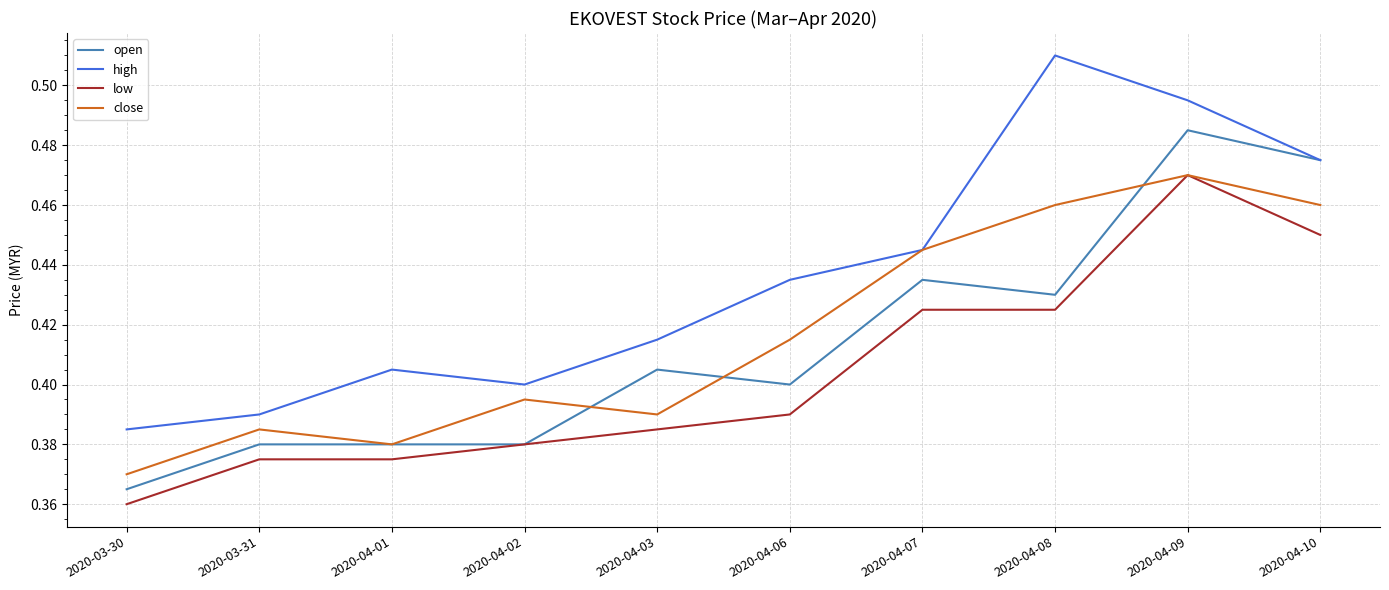

How many lines are shown in the chart?

4